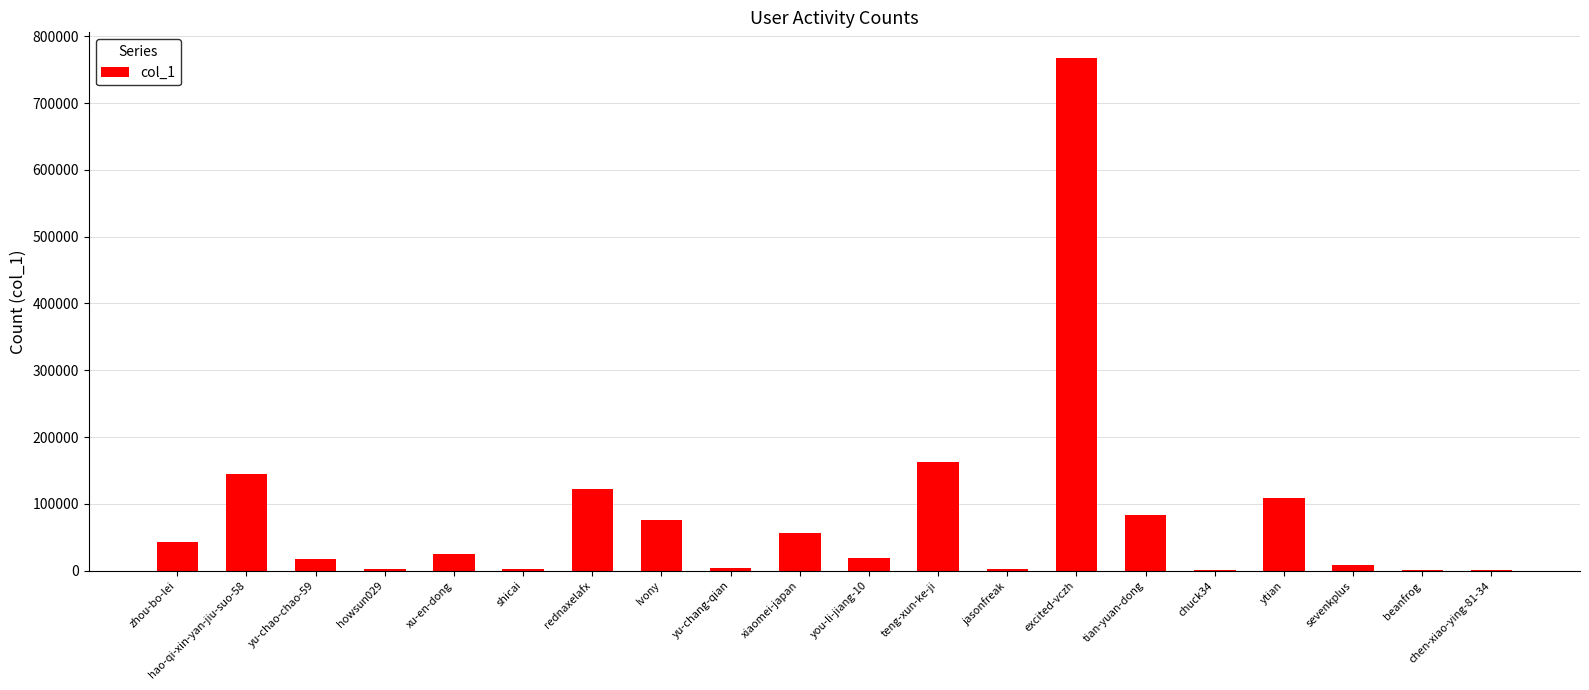

Approximately how many times larger is the value at yu-chang-qian compared to yu-chao-chao-59?

0.2